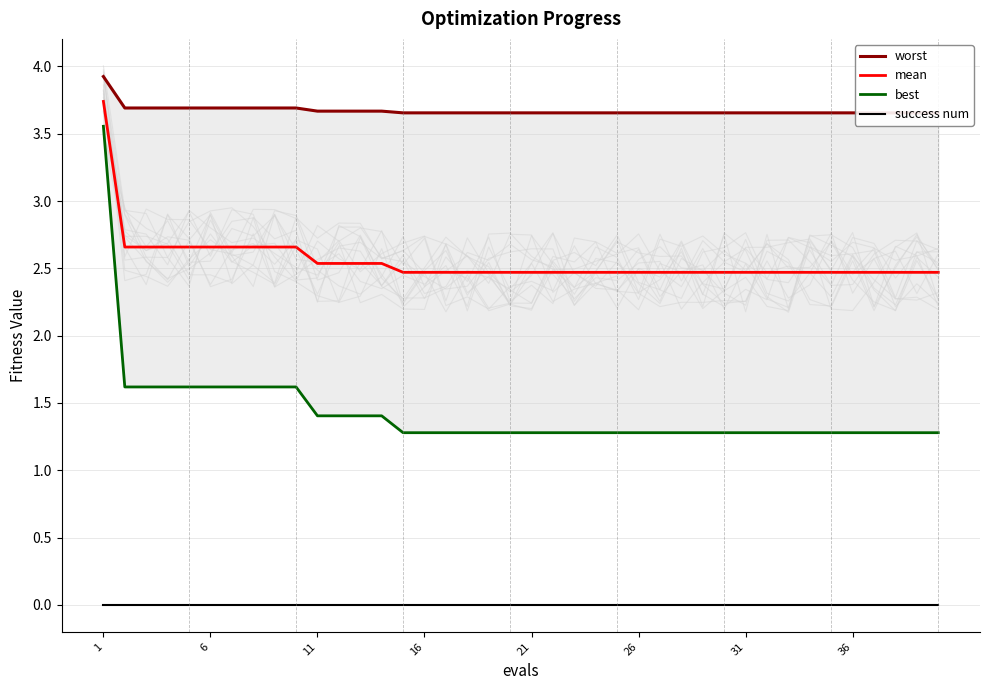

At which category does the chart reach its peak across all series?

1